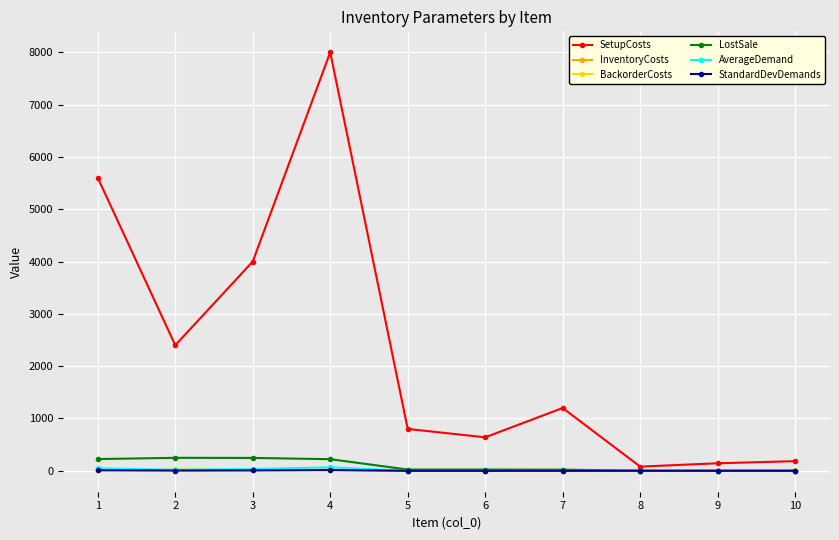

True or false: LostSale has more than 0 points higher than both neighbors.

True